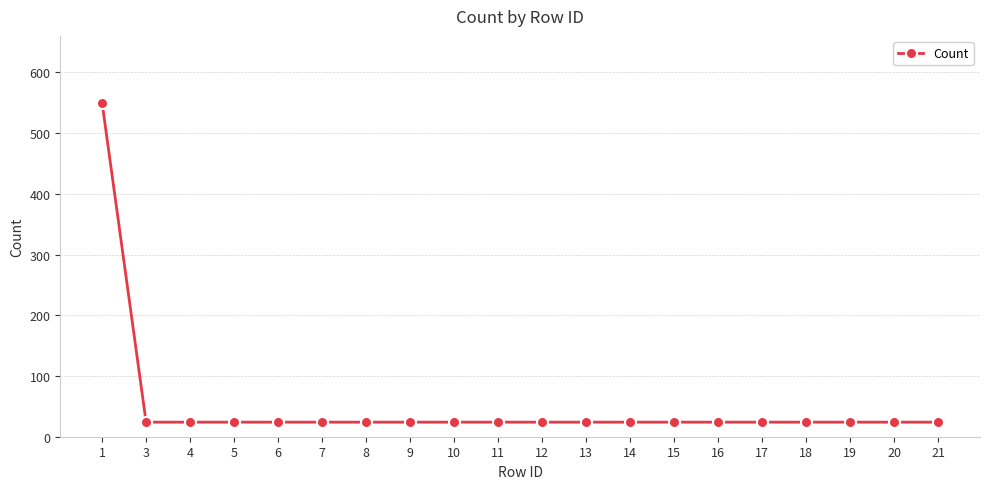

How many lines are shown in the chart?

1